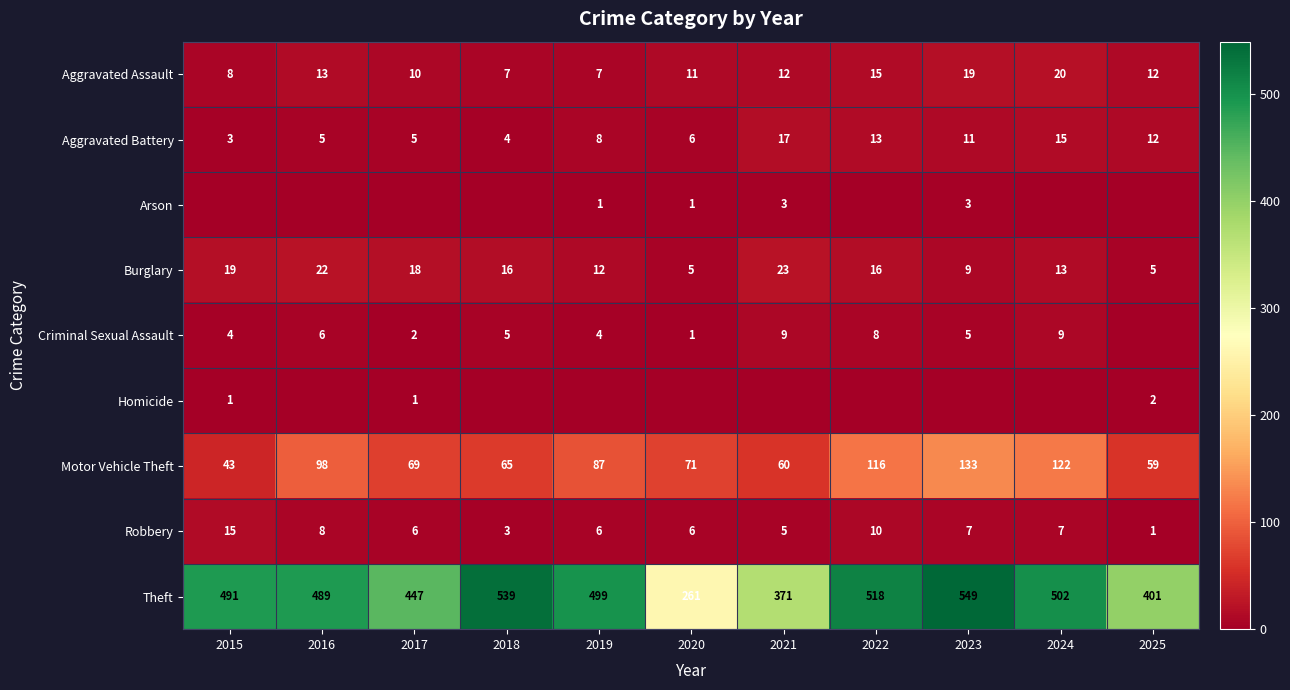

The value of Motor Vehicle Theft at 2024 is 122. True or false?

True